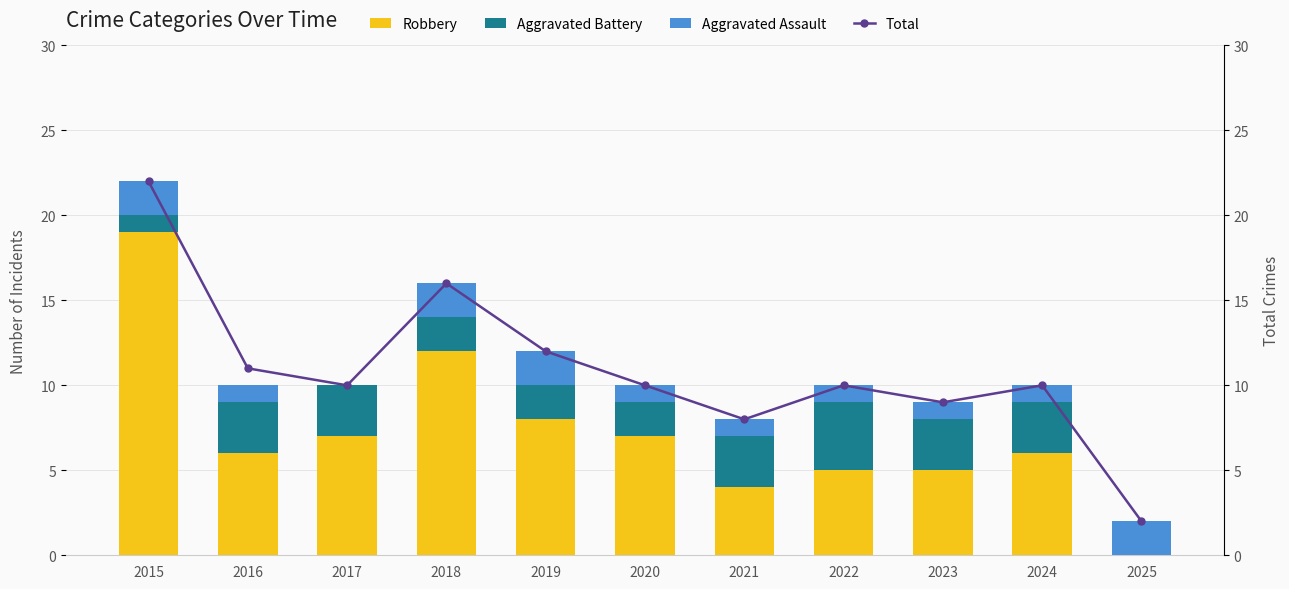

Where is Robbery nearest to the value 9?

2019